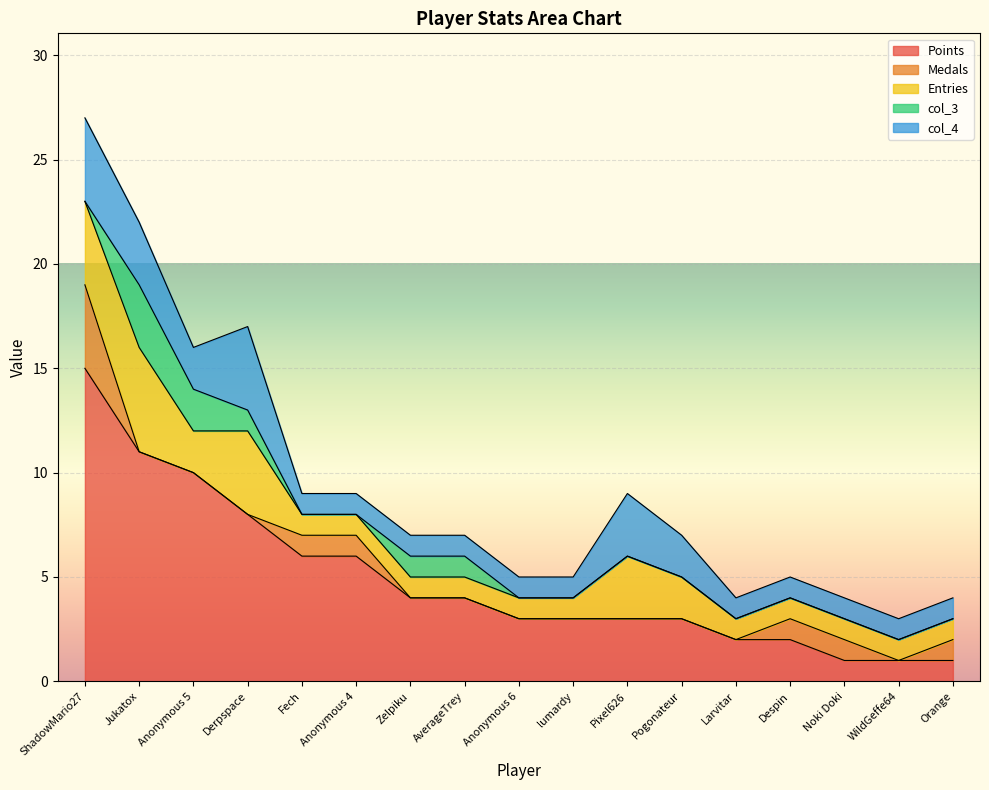

The Points series shows 2 at AverageTrey. True or false?

False